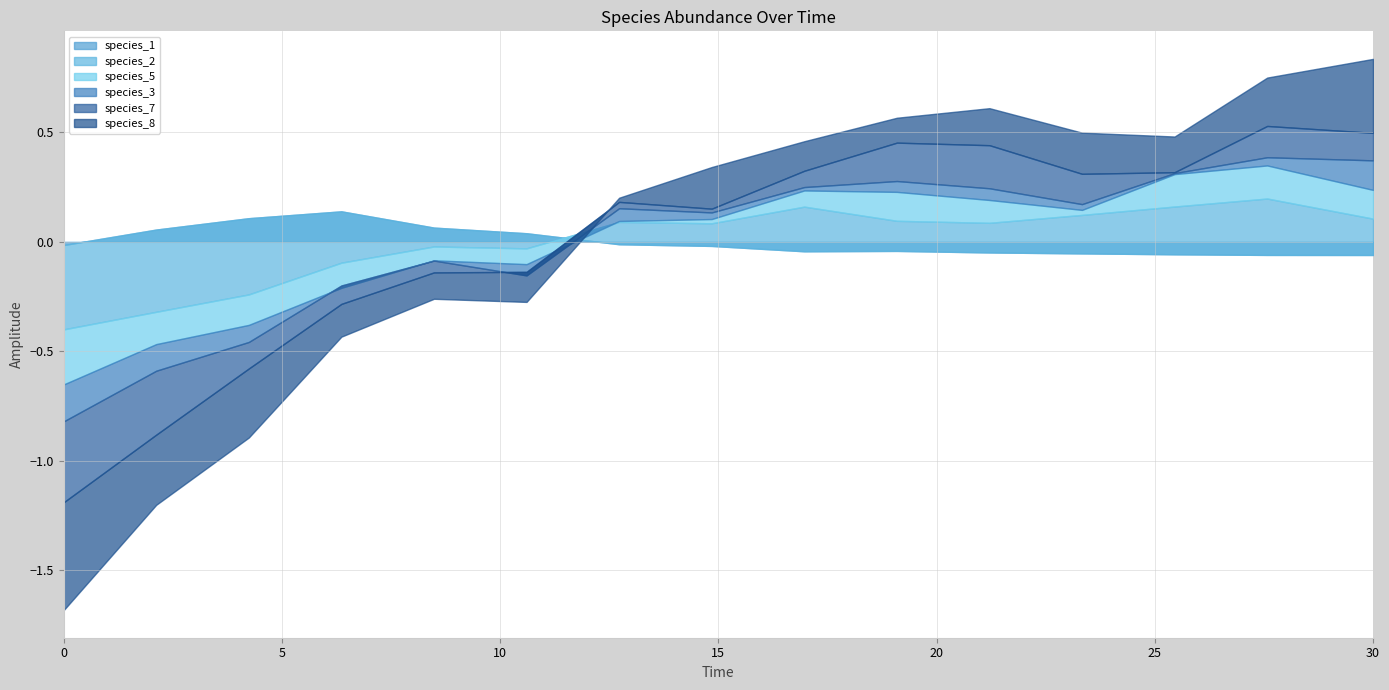

At how many categories does at least one series exceed 0?

15